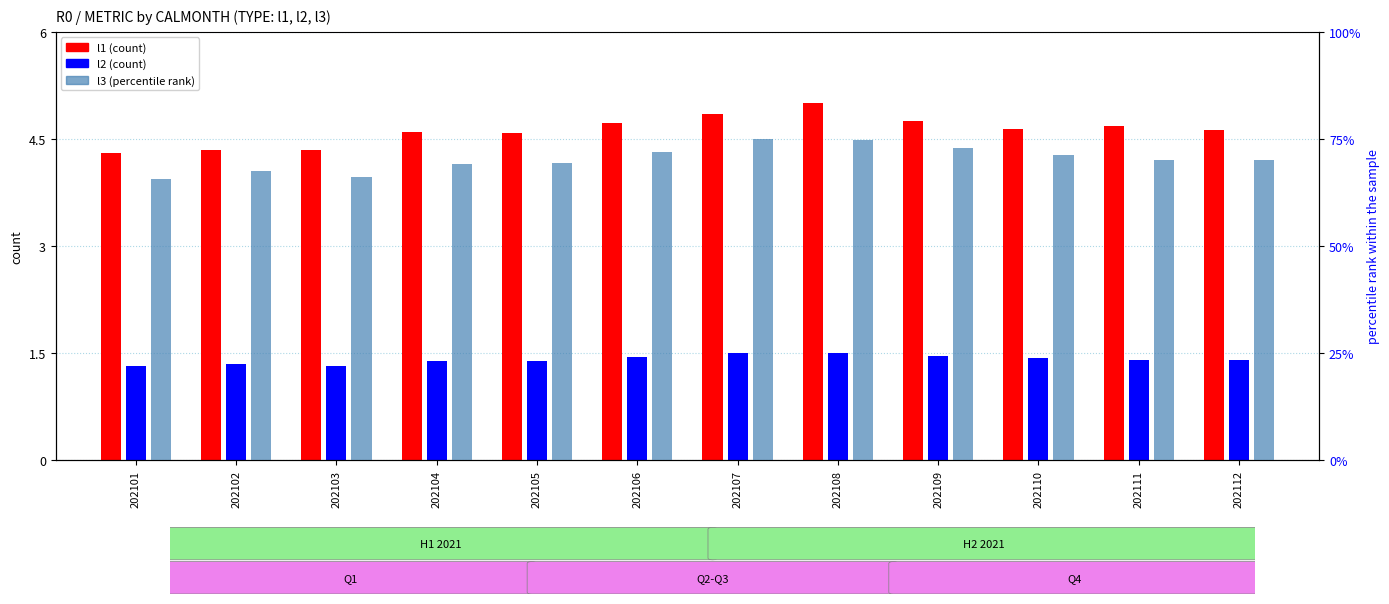

What is the sum of all l3 values?

844.0